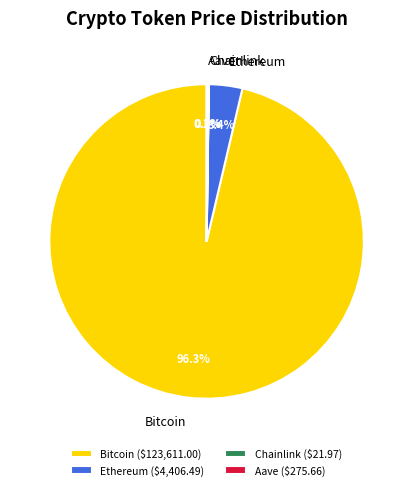

What is the total percentage of Ethereum and Bitcoin?

99.8%